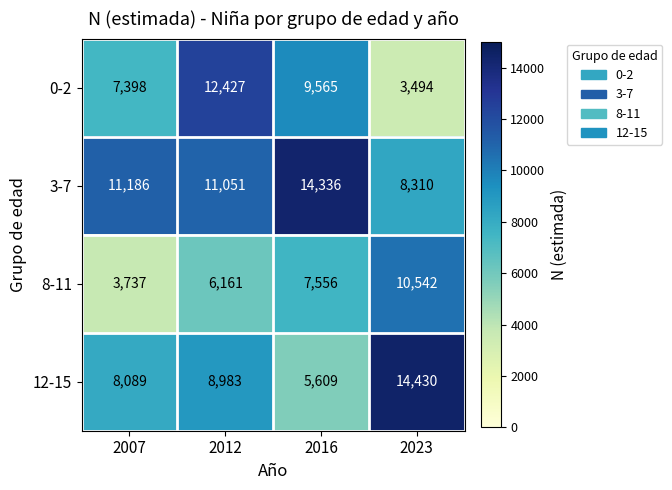

What is the difference between the highest and lowest values at 2023?

10936